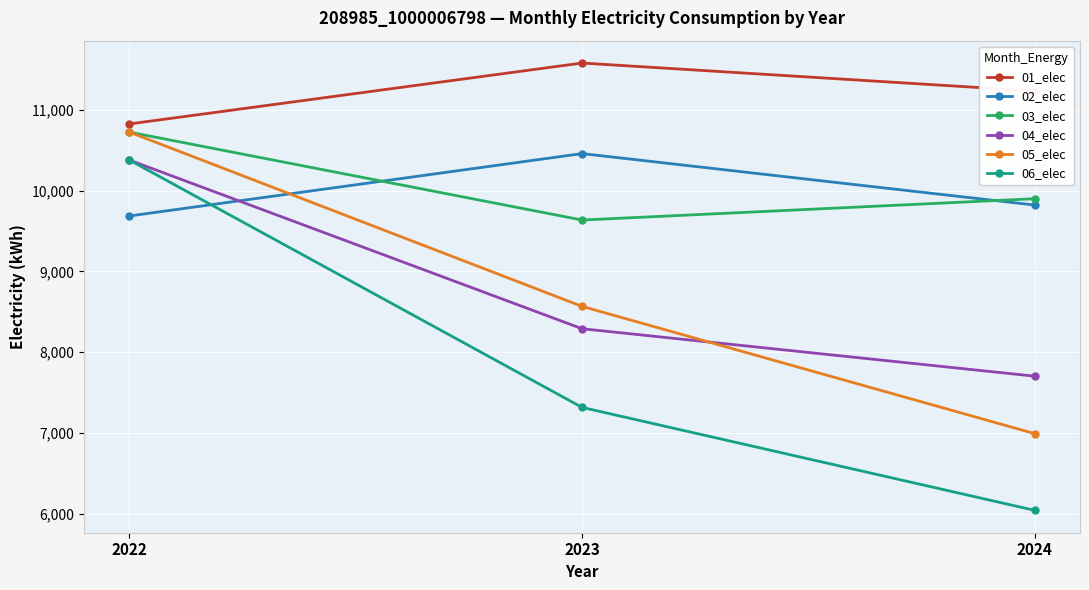

True or false: 06_elec has a value of 7317.2 at 2023.

True